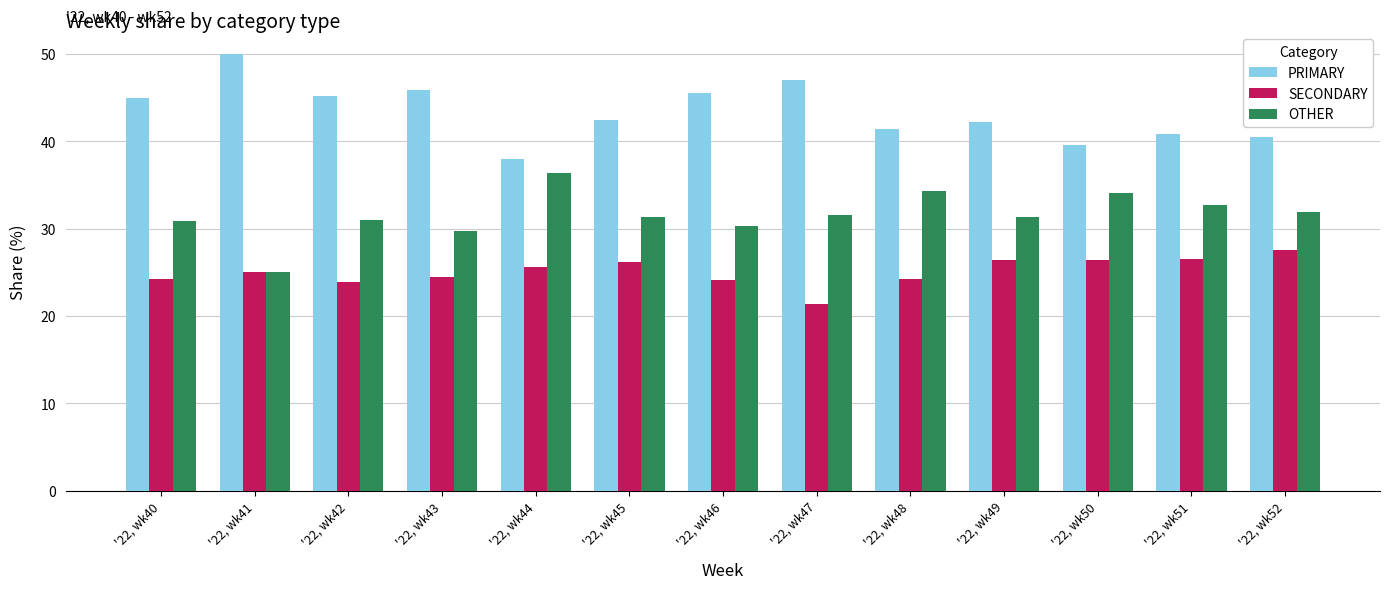

What is the total value across all series at '22, wk52?

100.0